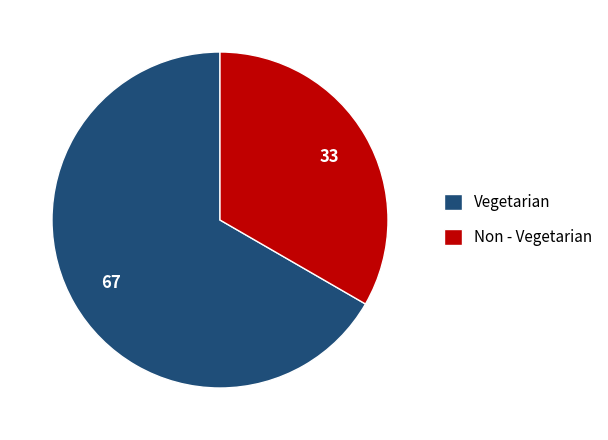

Which category accounts for the majority?

Vegetarian